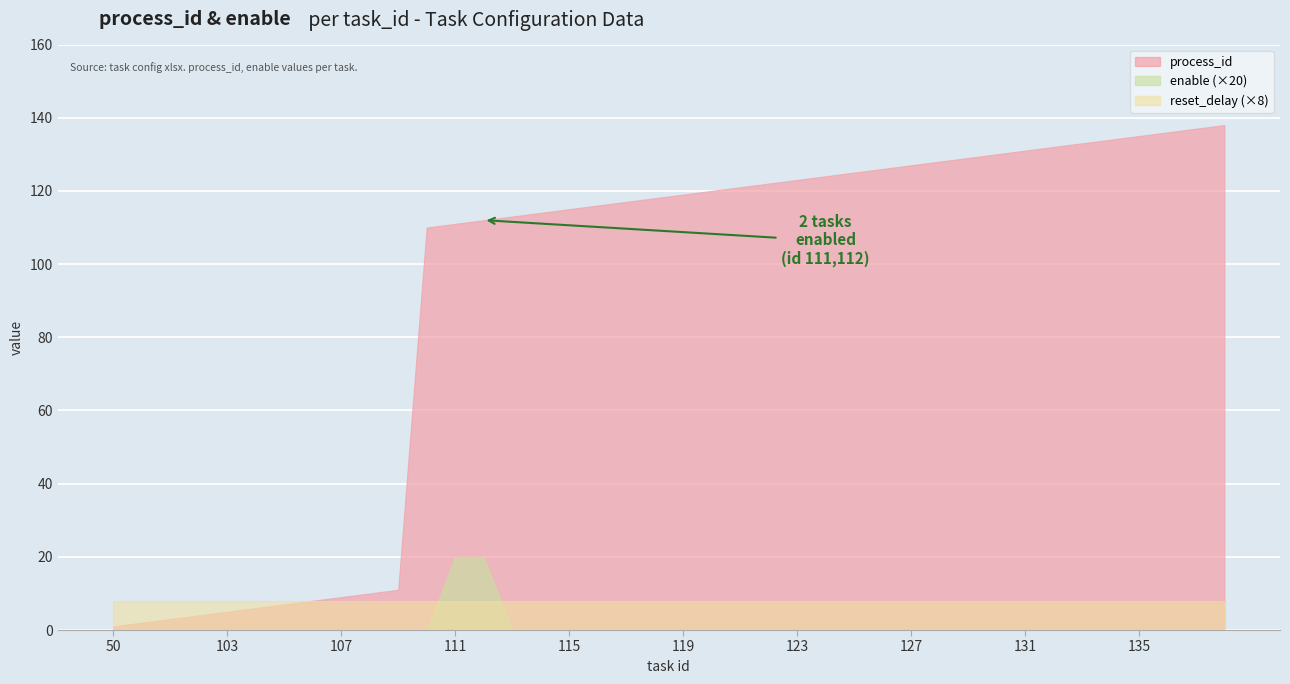

Reading left to right, extract all data points from this chart.

process_id: 50=1	100=2	101=3	102=4	103=5	104=6	105=7	106=8	107=9	108=10	109=11	110=110	111=111	112=112	113=113	114=114	115=115	116=116	117=117	118=118	119=119	120=120	121=121	122=122	123=123	124=124	125=125	126=126	127=127	128=128	129=129	130=130	131=131	132=132	133=133	134=134	135=135	136=136	137=137	138=138
enable: 50=0	100=0	101=0	102=0	103=0	104=0	105=0	106=0	107=0	108=0	109=0	110=0	111=1	112=1	113=0	114=0	115=0	116=0	117=0	118=0	119=0	120=0	121=0	122=0	123=0	124=0	125=0	126=0	127=0	128=0	129=0	130=0	131=0	132=0	133=0	134=0	135=0	136=0	137=0	138=0
reset_delay: 50=1	100=1	101=1	102=1	103=1	104=1	105=1	106=1	107=1	108=1	109=1	110=1	111=1	112=1	113=1	114=1	115=1	116=1	117=1	118=1	119=1	120=1	121=1	122=1	123=1	124=1	125=1	126=1	127=1	128=1	129=1	130=1	131=1	132=1	133=1	134=1	135=1	136=1	137=1	138=1